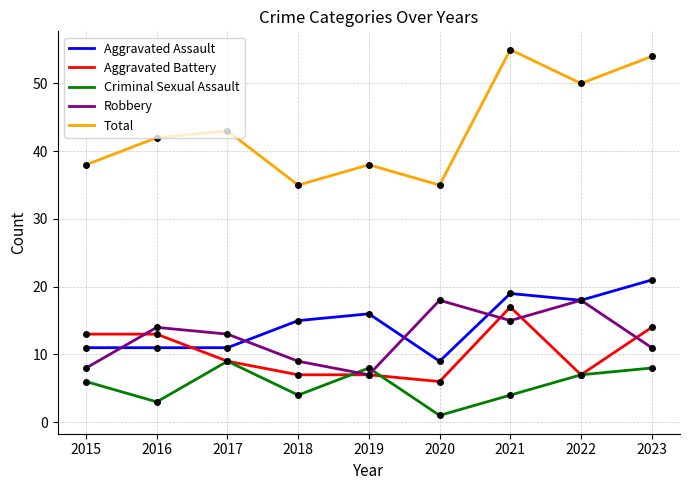

Reading right to left, extract all data points from this chart.

Aggravated Assault: 2023=21	2022=18	2021=19	2020=9	2019=16	2018=15	2017=11	2016=11	2015=11
Aggravated Battery: 2023=14	2022=7	2021=17	2020=6	2019=7	2018=7	2017=9	2016=13	2015=13
Criminal Sexual Assault: 2023=8	2022=7	2021=4	2020=1	2019=8	2018=4	2017=9	2016=3	2015=6
Robbery: 2023=11	2022=18	2021=15	2020=18	2019=7	2018=9	2017=13	2016=14	2015=8
Total: 2023=54	2022=50	2021=55	2020=35	2019=38	2018=35	2017=43	2016=42	2015=38